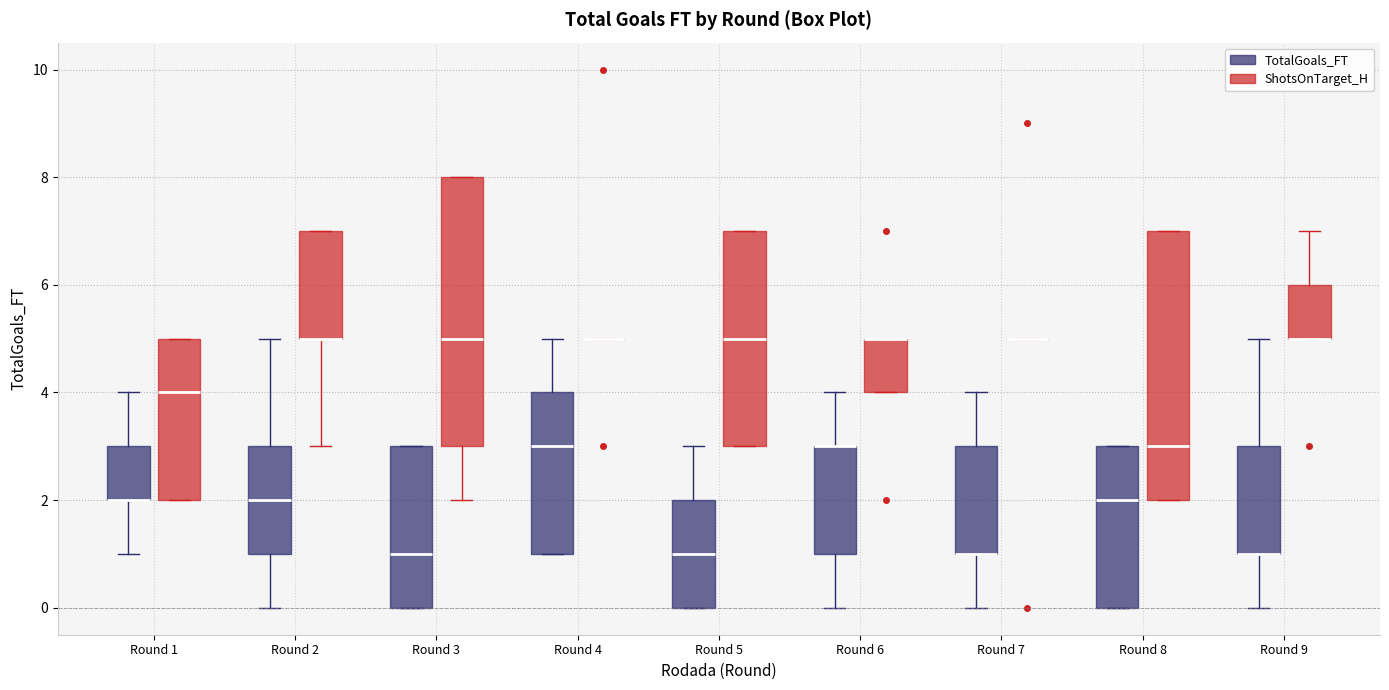

Reading left to right, read every box against the y-axis: the position of its median line, the range the box covers, and the ends of its whiskers. The values are not printed on the chart, so give them approximately, as read against the axis.

Round 1 (TotalGoals_FT): median 2 (drawn on the box's lower edge), box 2 to 3, whiskers 1 to 4
Round 1 (ShotsOnTarget_H): median 4, box 2 to 5, whiskers 2 to 5
Round 2 (TotalGoals_FT): median 2, box 1 to 3, whiskers 0 to 5
Round 2 (ShotsOnTarget_H): median 5 (drawn on the box's lower edge), box 5 to 7, whiskers 3 to 7
Round 3 (TotalGoals_FT): median 1, box 0 to 3, whiskers 0 to 3
Round 3 (ShotsOnTarget_H): median 5, box 3 to 8, whiskers 2 to 8
Round 4 (TotalGoals_FT): median 3, box 1 to 4, whiskers 1 to 5
Round 4 (ShotsOnTarget_H): box collapsed to a line at 5, whiskers 5 to 5
Round 5 (TotalGoals_FT): median 1, box 0 to 2, whiskers 0 to 3
Round 5 (ShotsOnTarget_H): median 5, box 3 to 7, whiskers 3 to 7
Round 6 (TotalGoals_FT): median 3 (drawn on the box's upper edge), box 1 to 3, whiskers 0 to 4
Round 6 (ShotsOnTarget_H): median 5 (drawn on the box's upper edge), box 4 to 5, whiskers 4 to 5
Round 7 (TotalGoals_FT): median 1 (drawn on the box's lower edge), box 1 to 3, whiskers 0 to 4
Round 7 (ShotsOnTarget_H): box collapsed to a line at 5, whiskers 5 to 5
Round 8 (TotalGoals_FT): median 2, box 0 to 3, whiskers 0 to 3
Round 8 (ShotsOnTarget_H): median 3, box 2 to 7, whiskers 2 to 7
Round 9 (TotalGoals_FT): median 1 (drawn on the box's lower edge), box 1 to 3, whiskers 0 to 5
Round 9 (ShotsOnTarget_H): median 5 (drawn on the box's lower edge), box 5 to 6, whiskers 5 to 7